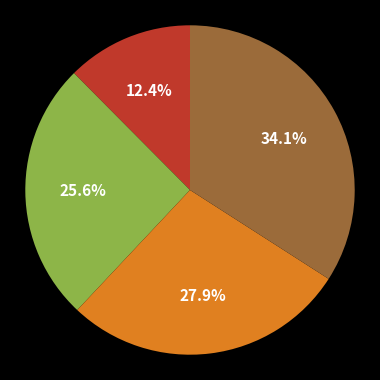

Is there any slice that represents more than half of the pie?

No